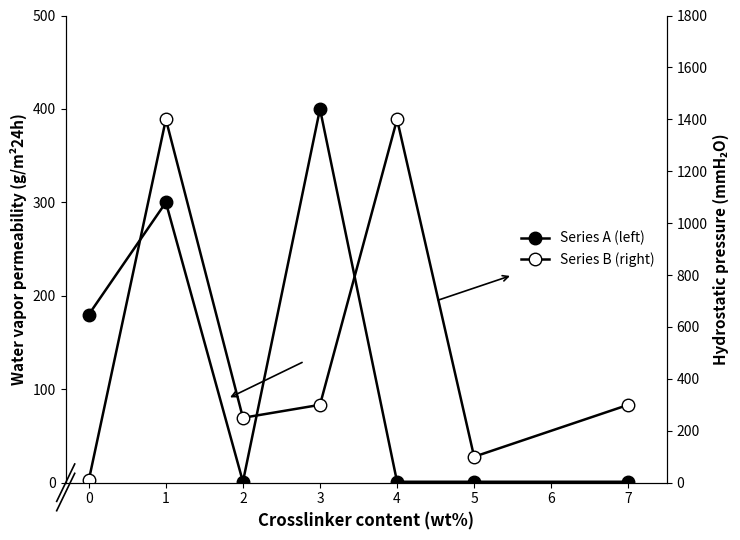

How many lines are shown in the chart?

2